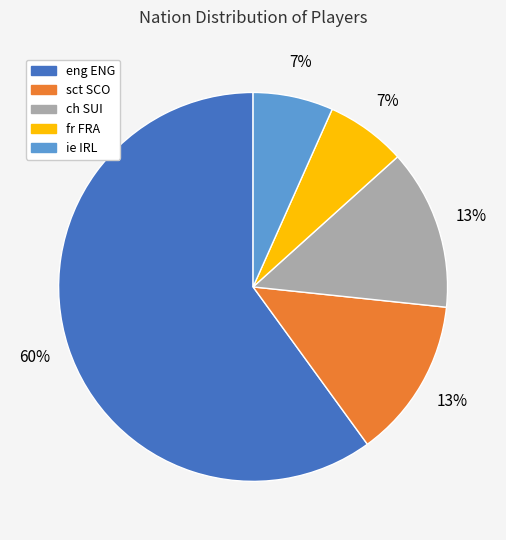

Does fr FRA account for over 50% of the chart?

No